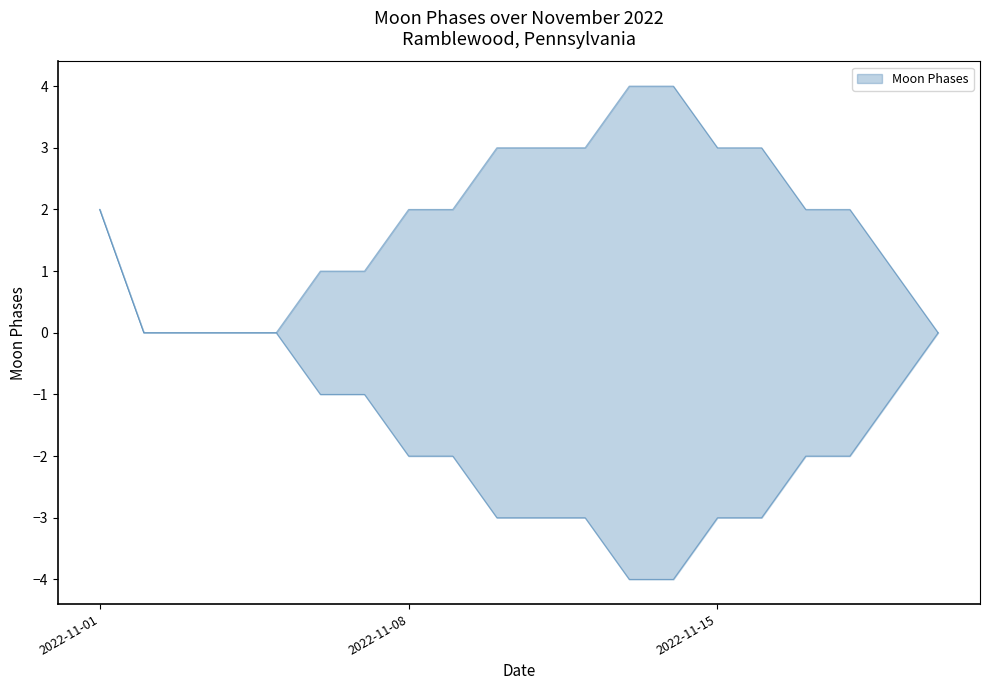

Where is Moon Phases lower nearest to the value -1?

2022-11-06